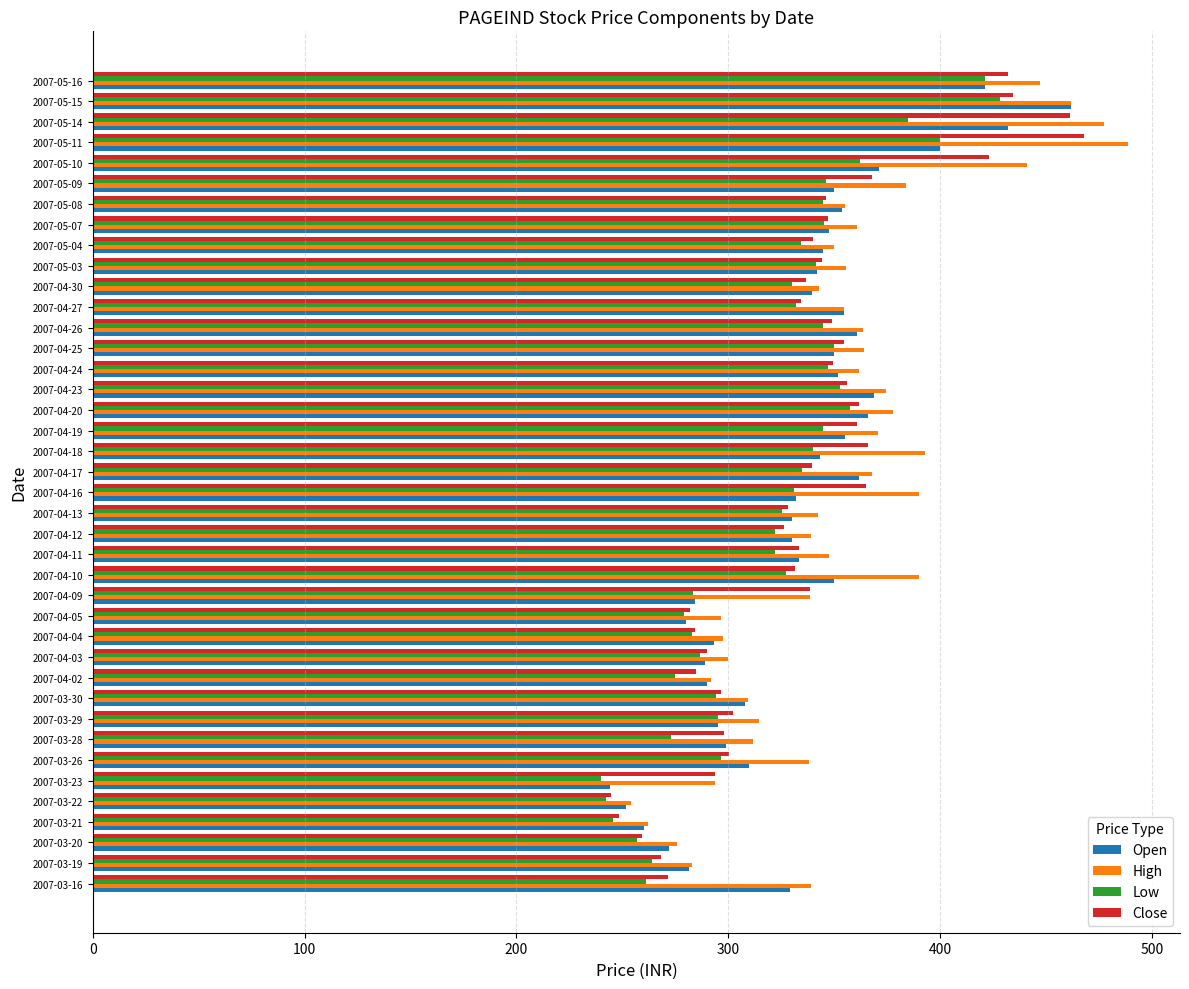

What is the minimum value for Open?

244.1